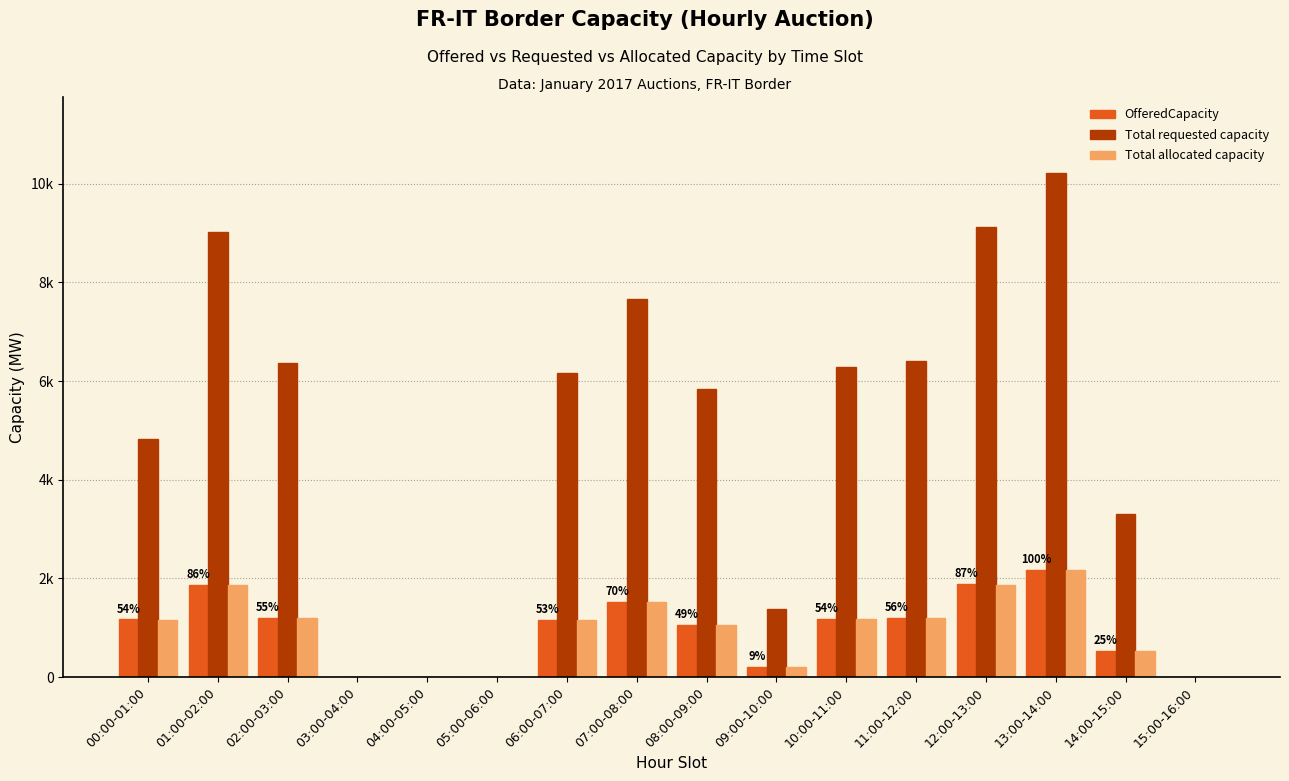

Reading left to right, what are all the values shown in this chart?

OfferedCapacity: 1168	1869	1204	0	0	0	1158	1530	1060	198	1173	1206	1885	2171	532	0
Total requested capacity: 4822	9016	6356	0	0	0	6172	7660	5830	1380	6282	6414	9130	10224	3300	0
Total allocated capacity: 1167	1866	1204	0	0	0	1158	1529	1060	198	1173	1206	1873	2161	532	0